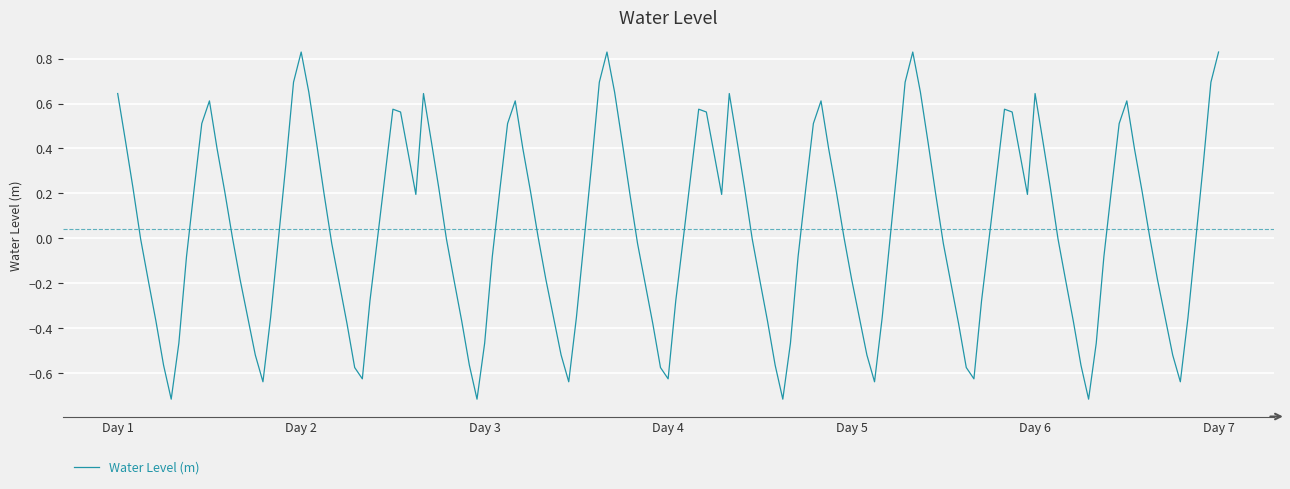

Is this an area chart (filled region under the line)?

No